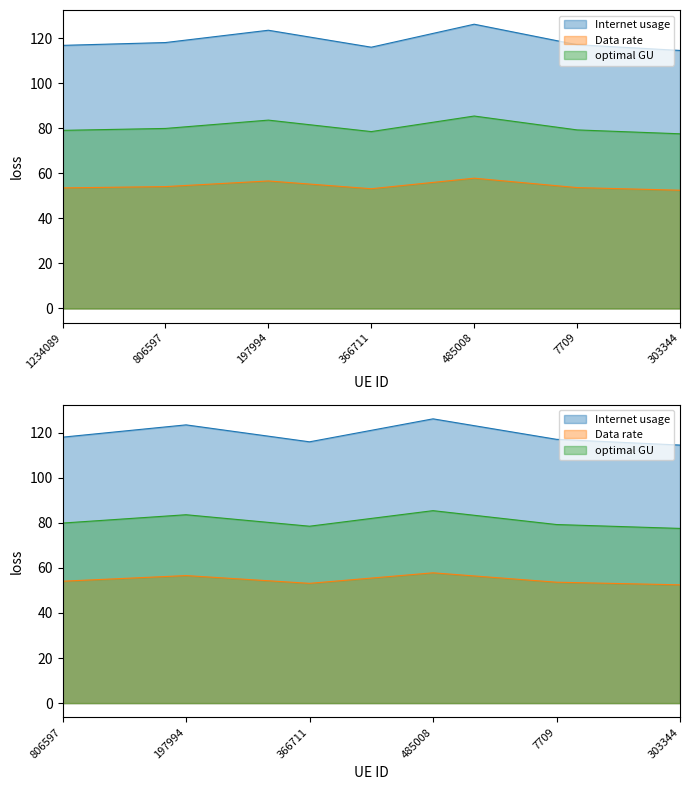

How many interior local peaks does the optimal GU series have?

2